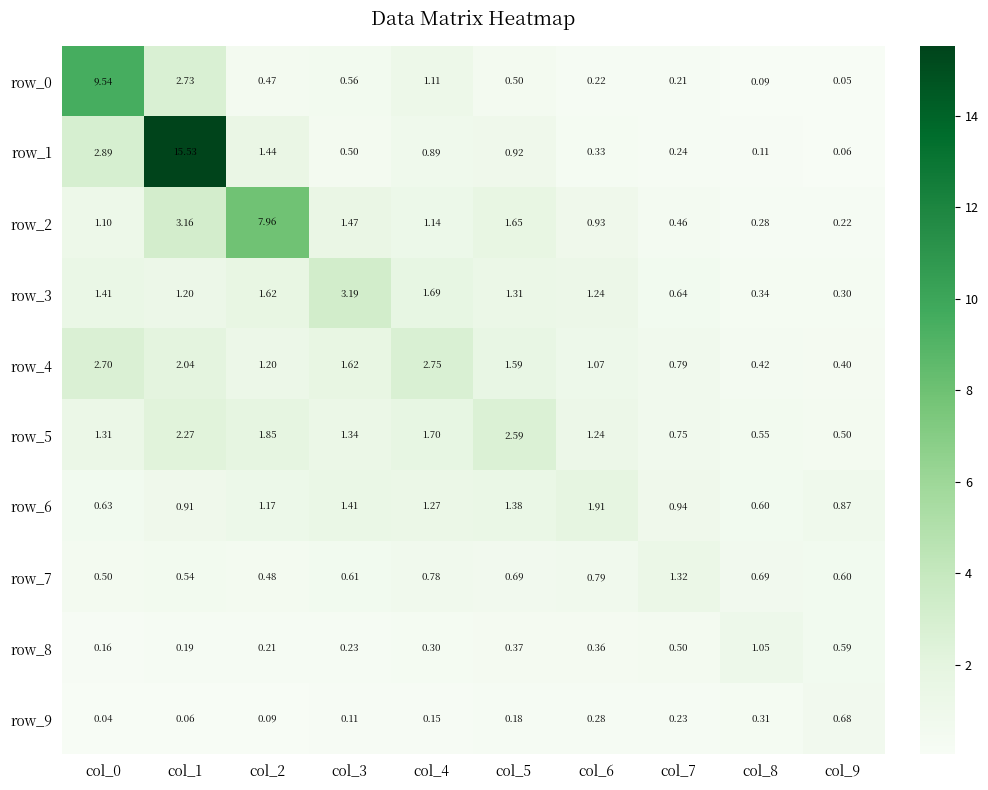

How many categories are shown in the chart?

10